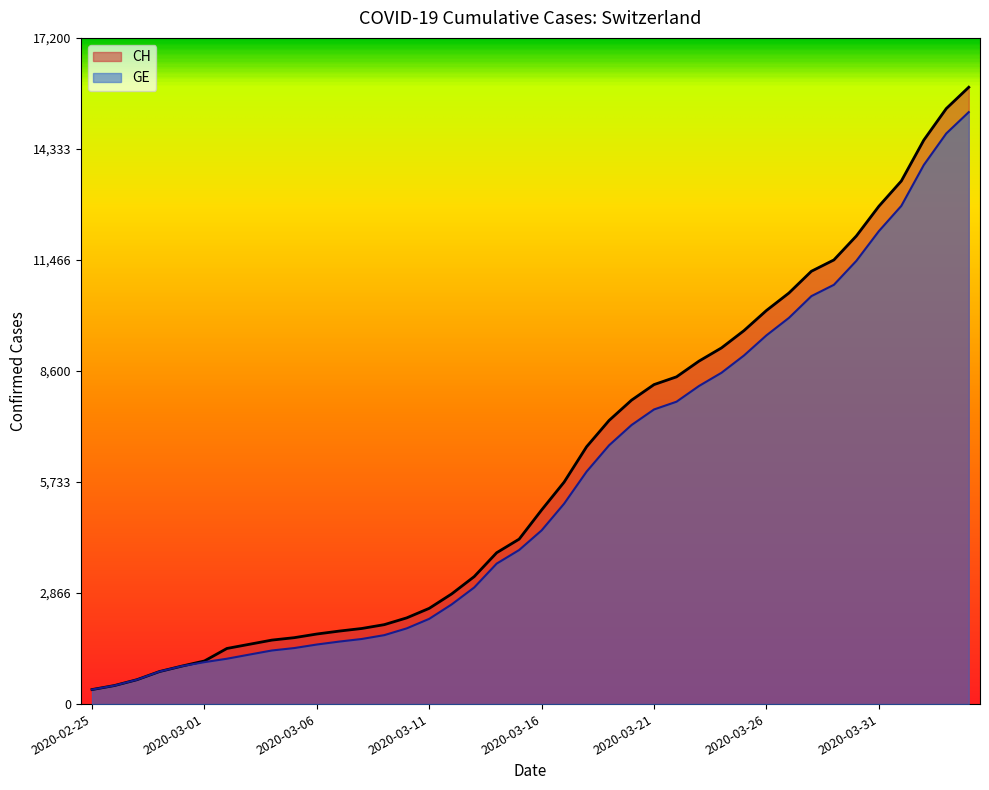

What position from the left is 33?

34